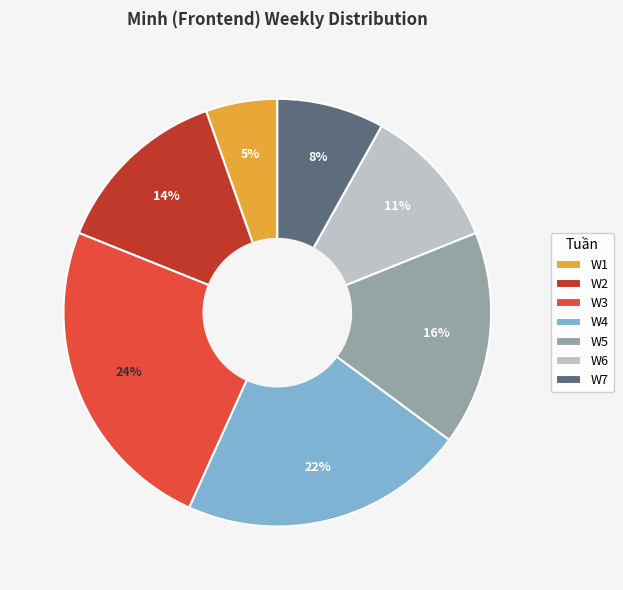

Does any single category account for the majority?

No